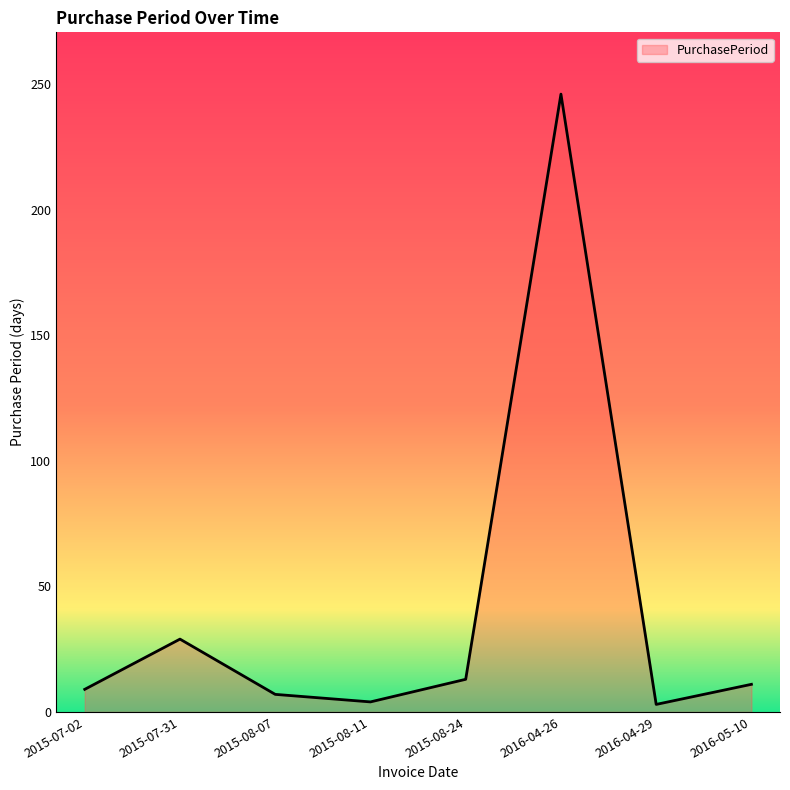

Where does the data first go above 11?

2015-07-31